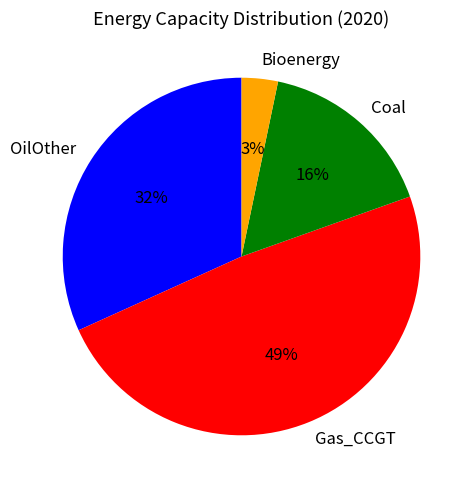

Rank the categories by value from highest to lowest.

Gas_CCGT, OilOther, Coal, Bioenergy